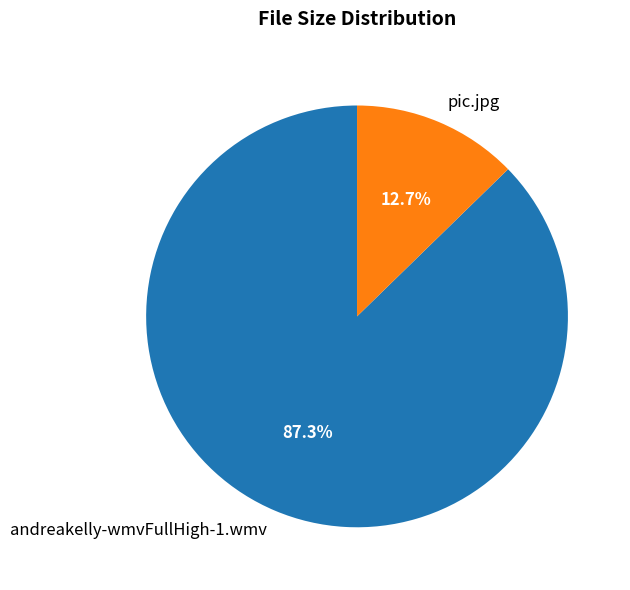

Which category has the biggest portion of the pie?

andreakelly-wmvFullHigh-1.wmv